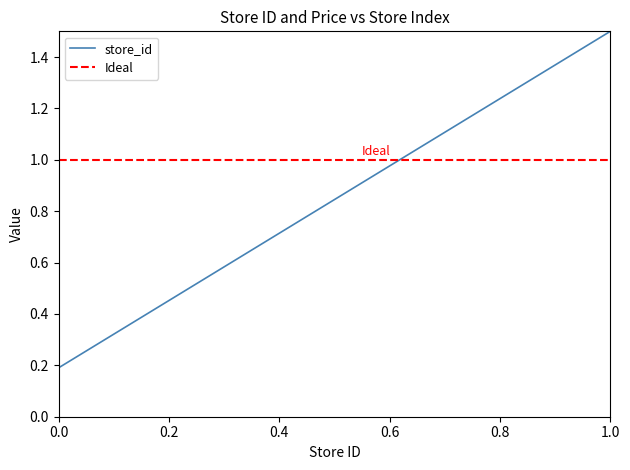

Reading left to right, list all the values displayed in this chart.

0.2	0.2	0.3	0.5	0.6	0.7	0.7	0.7	0.7	0.8	0.9	0.9	1.0	1.0	1.0	1.1	1.1	1.5	1.5